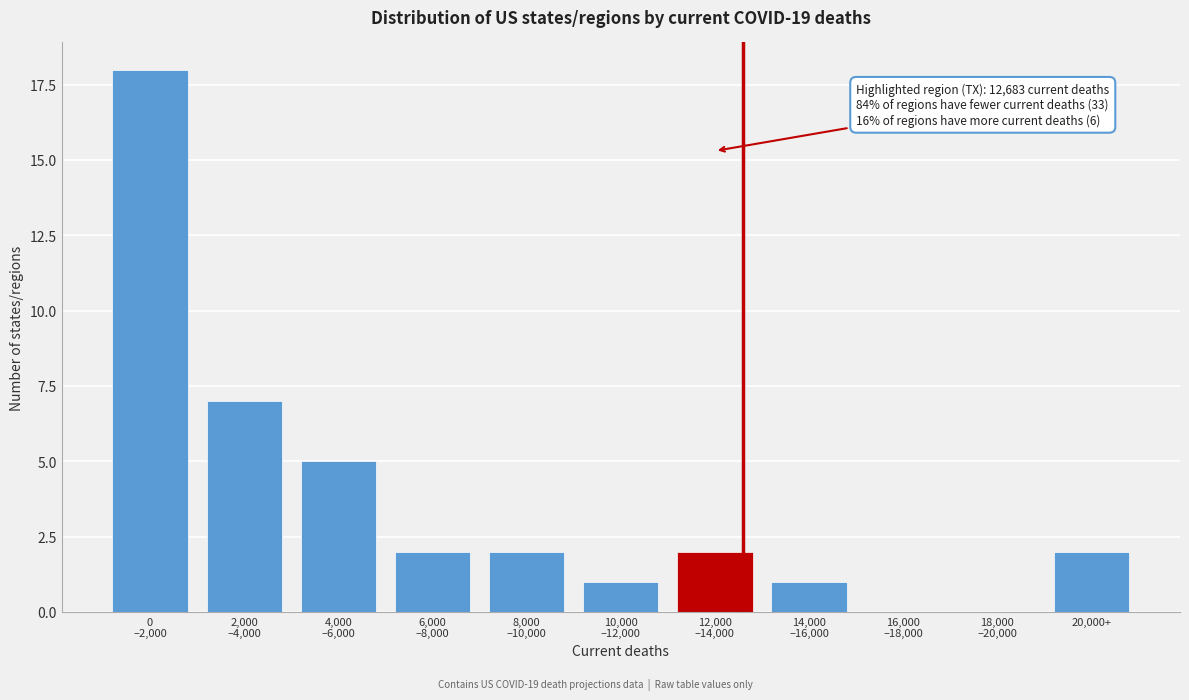

What is the greatest value displayed?

18